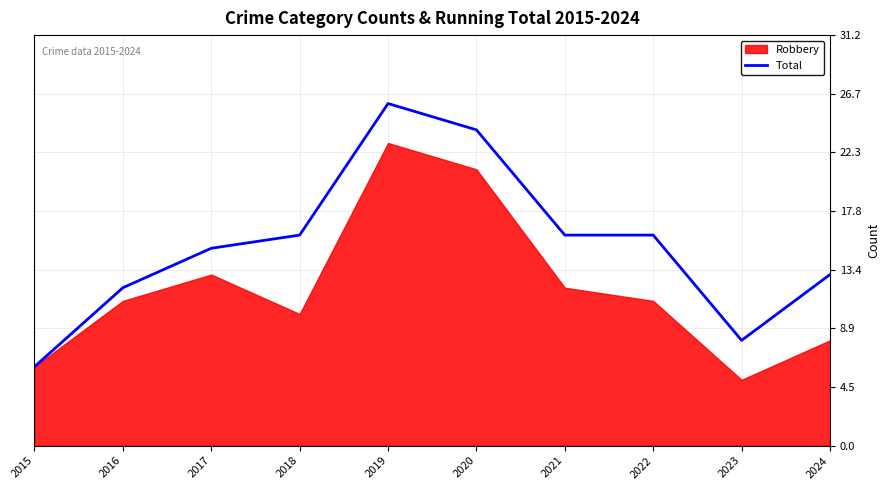

What is the average value?

15